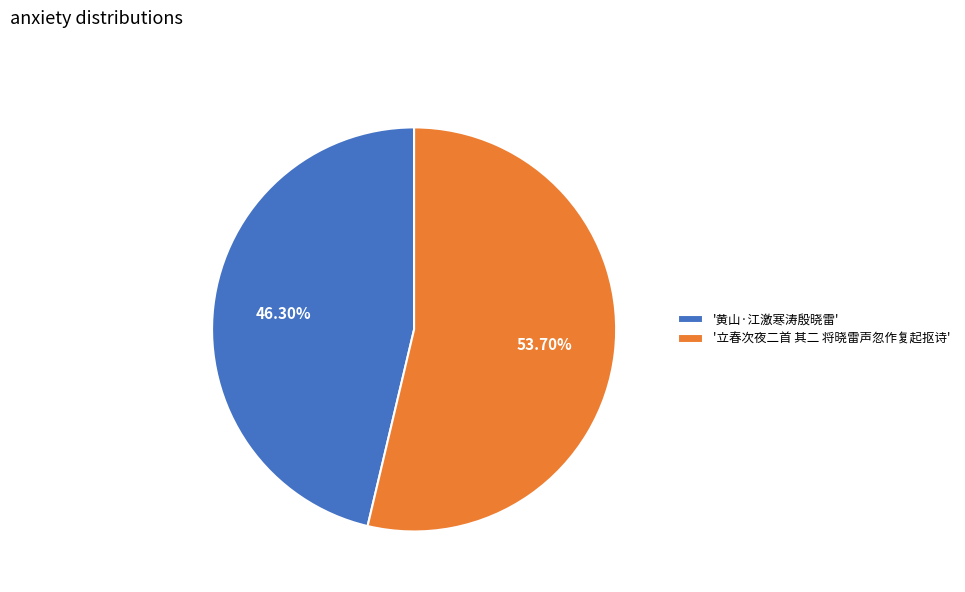

Which slice is the largest?

'立春次夜二首 其二 将晓雷声忽作复起抠诗'